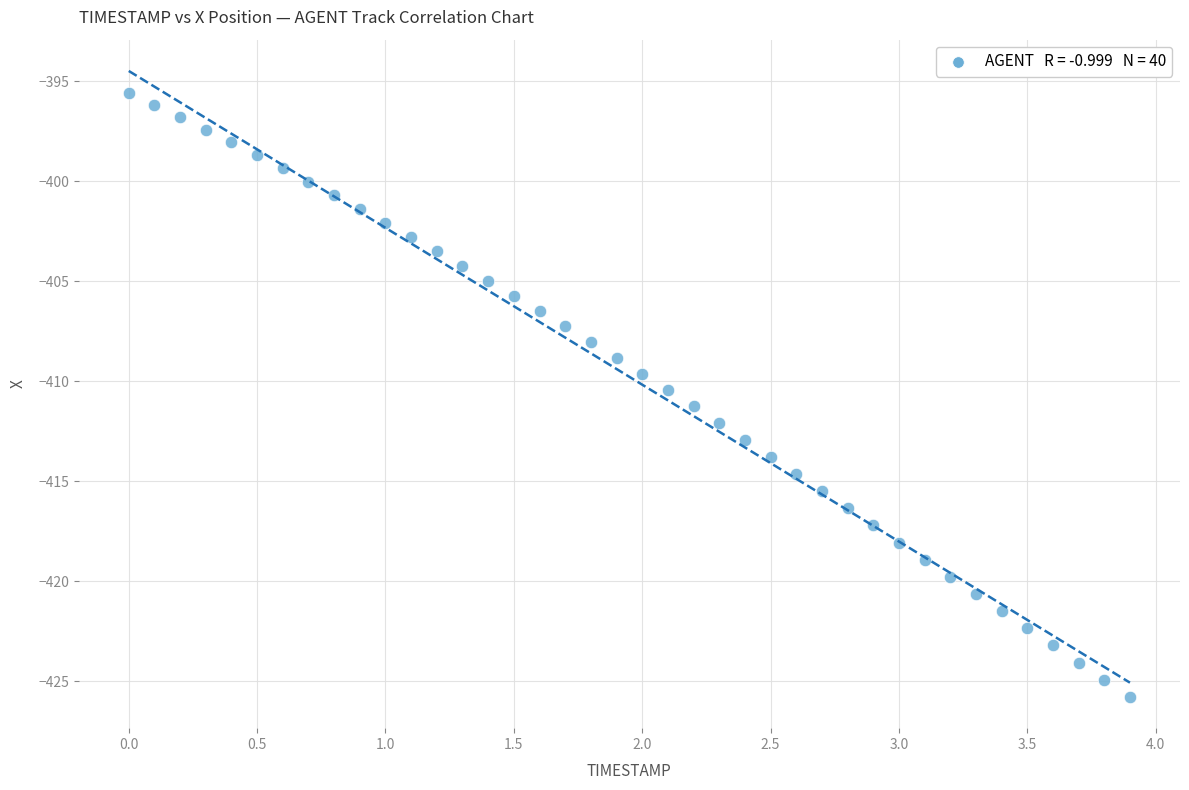

What is the range of X values (max minus min)?

3.9